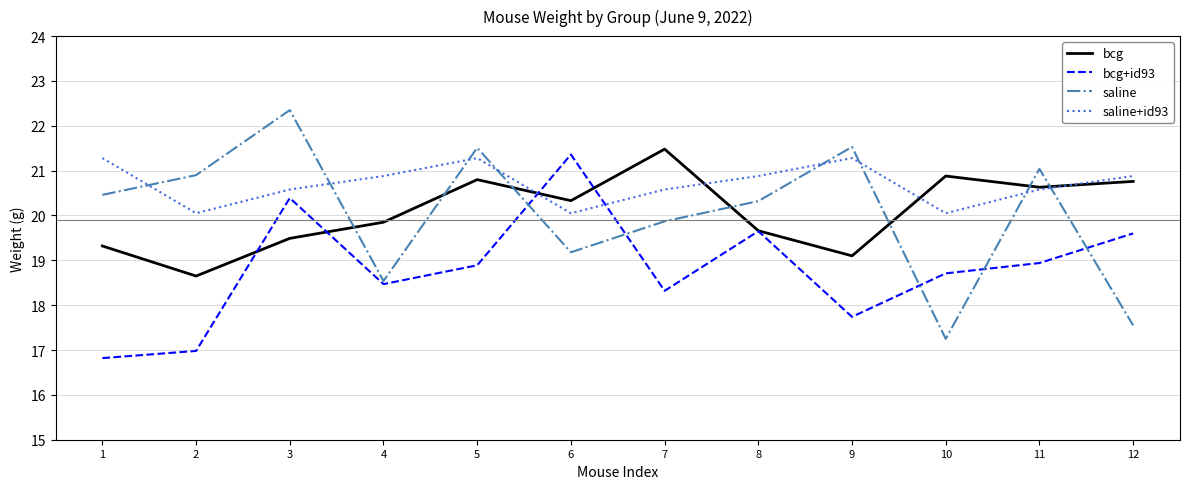

Count the number of categories in the chart.

12